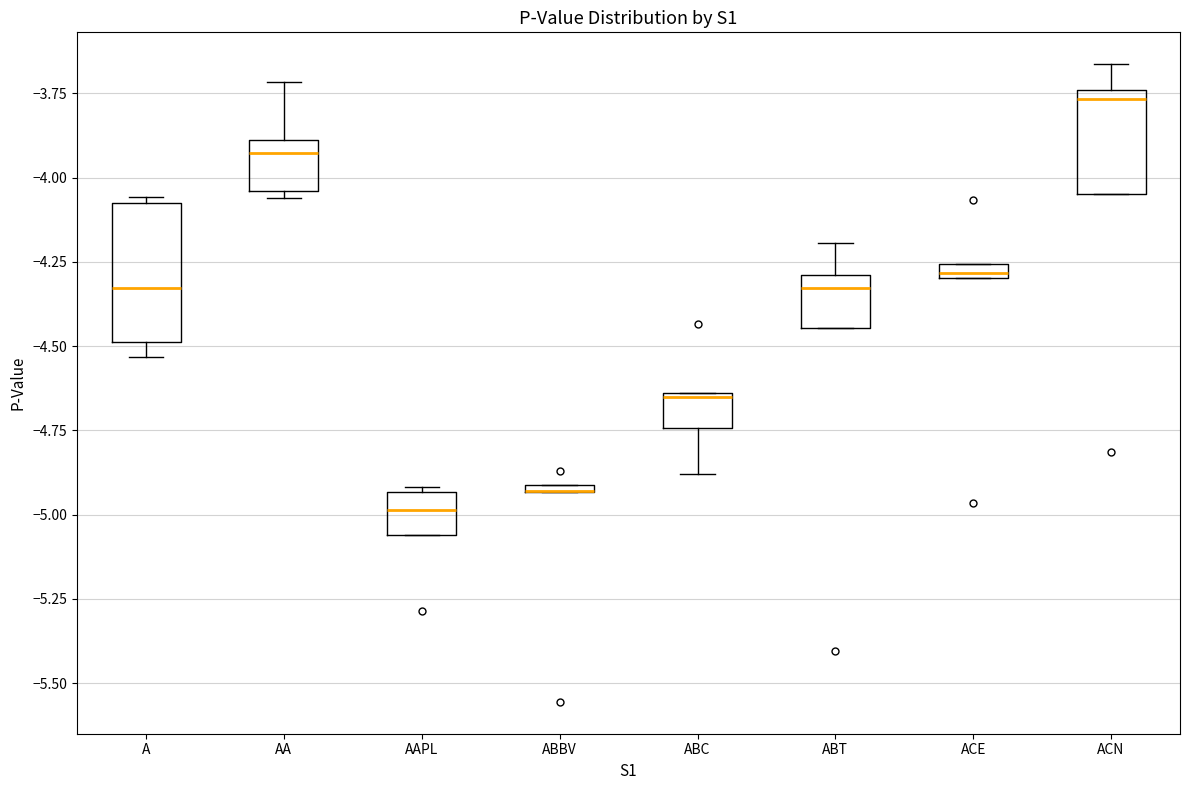

Which box is the tallest, from its lower edge to its upper edge?

A